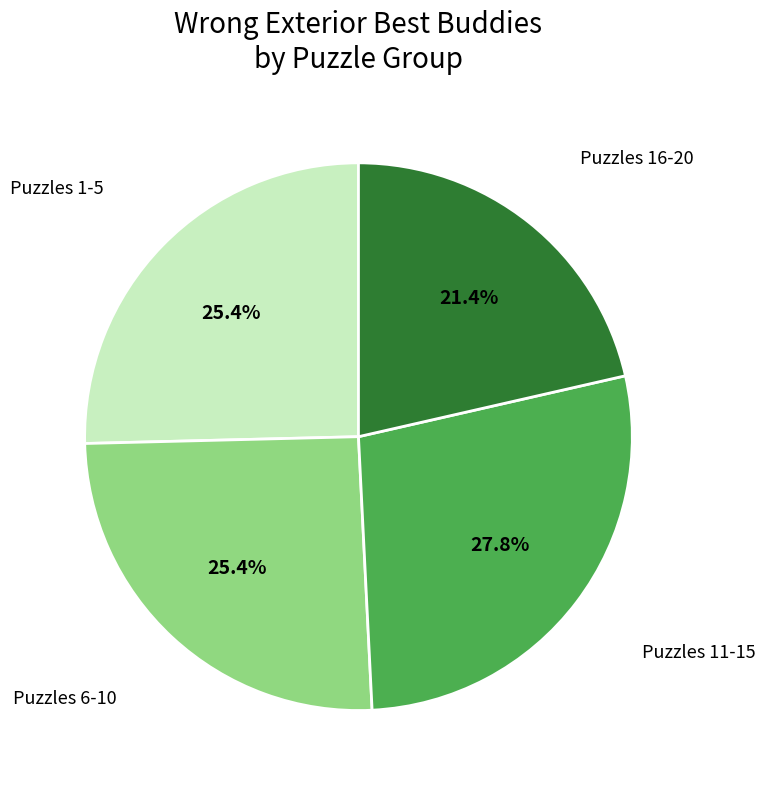

Approximately how many times larger is the value at Puzzles 11-15 compared to Puzzles 1-5?

1.1